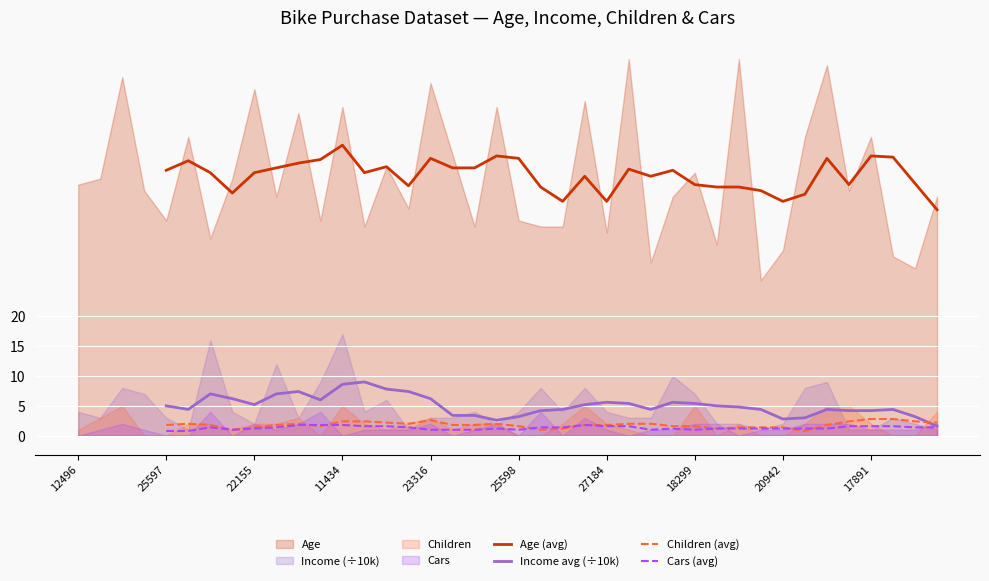

Reading left to right, transcribe all the data shown in this chart.

Age (avg): 44.4	46.0	44.0	40.6	44.0	44.8	45.6	46.2	48.6	44.0	45.0	41.8	46.4	44.8	44.8	46.8	46.4	41.6	39.2	43.4	39.2	44.6	43.4	44.4	42.0	41.6	41.6	41.0	39.2	40.4	46.4	42.0	46.8	46.6	42.2	37.8
Income avg (÷10k): 5.0	4.4	7.0	6.2	5.2	7.0	7.4	6.0	8.6	9.0	7.8	7.4	6.2	3.4	3.4	2.6	3.2	4.2	4.4	5.2	5.6	5.4	4.4	5.6	5.4	5.0	4.8	4.4	2.8	3.0	4.4	4.2	4.2	4.4	3.2	1.6
Children (avg): 1.8	2.0	1.8	1.0	1.4	1.8	2.0	1.6	2.4	2.4	2.2	2.0	2.6	1.8	1.8	2.0	1.6	1.0	1.2	1.8	1.8	2.0	2.0	1.6	1.6	1.2	1.4	1.4	1.4	0.8	1.8	2.4	2.8	2.8	2.4	2.2
Cars (avg): 0.8	0.8	1.4	1.0	1.2	1.4	1.8	1.8	1.8	1.6	1.6	1.4	1.0	1.0	1.0	1.2	1.0	1.4	1.4	1.8	1.6	1.6	1.0	1.2	1.0	1.2	1.2	1.2	1.2	1.2	1.2	1.6	1.6	1.6	1.4	1.4